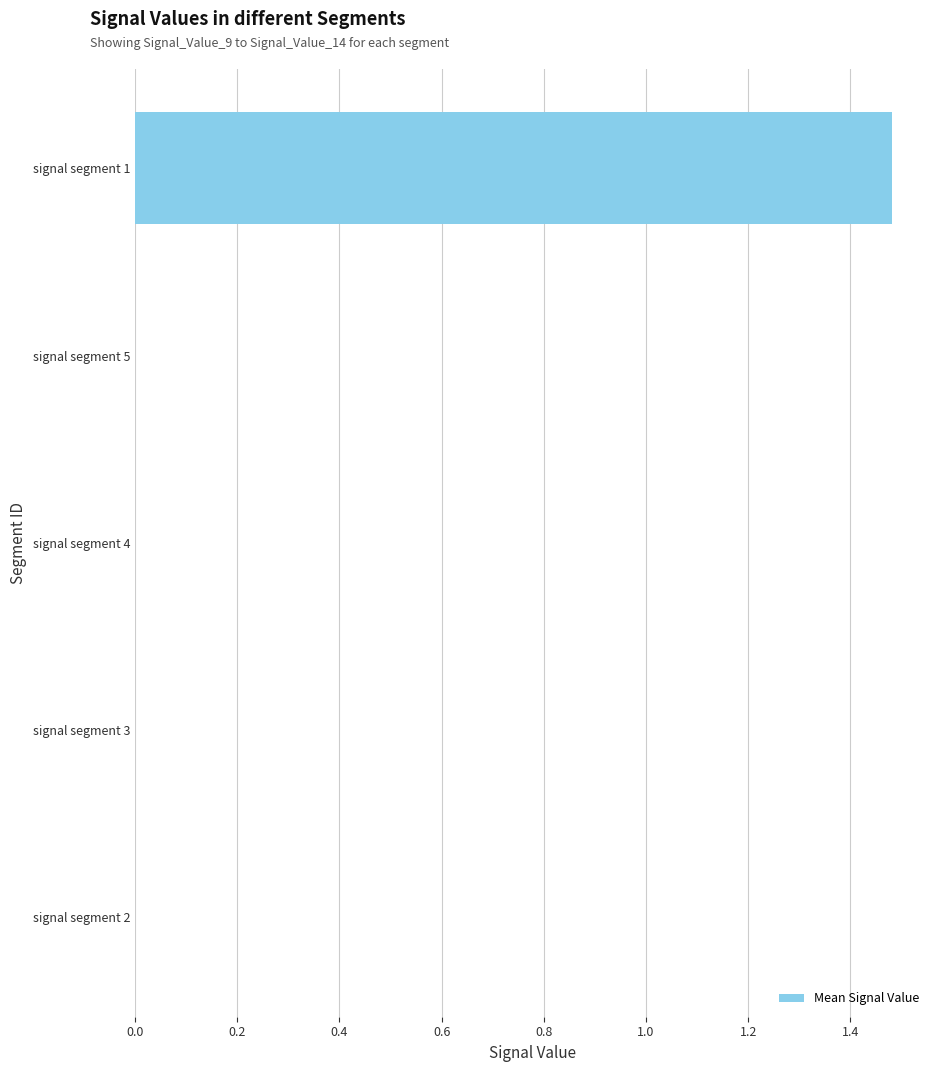

Is it true that the value at signal segment 1 is 2.3?

False